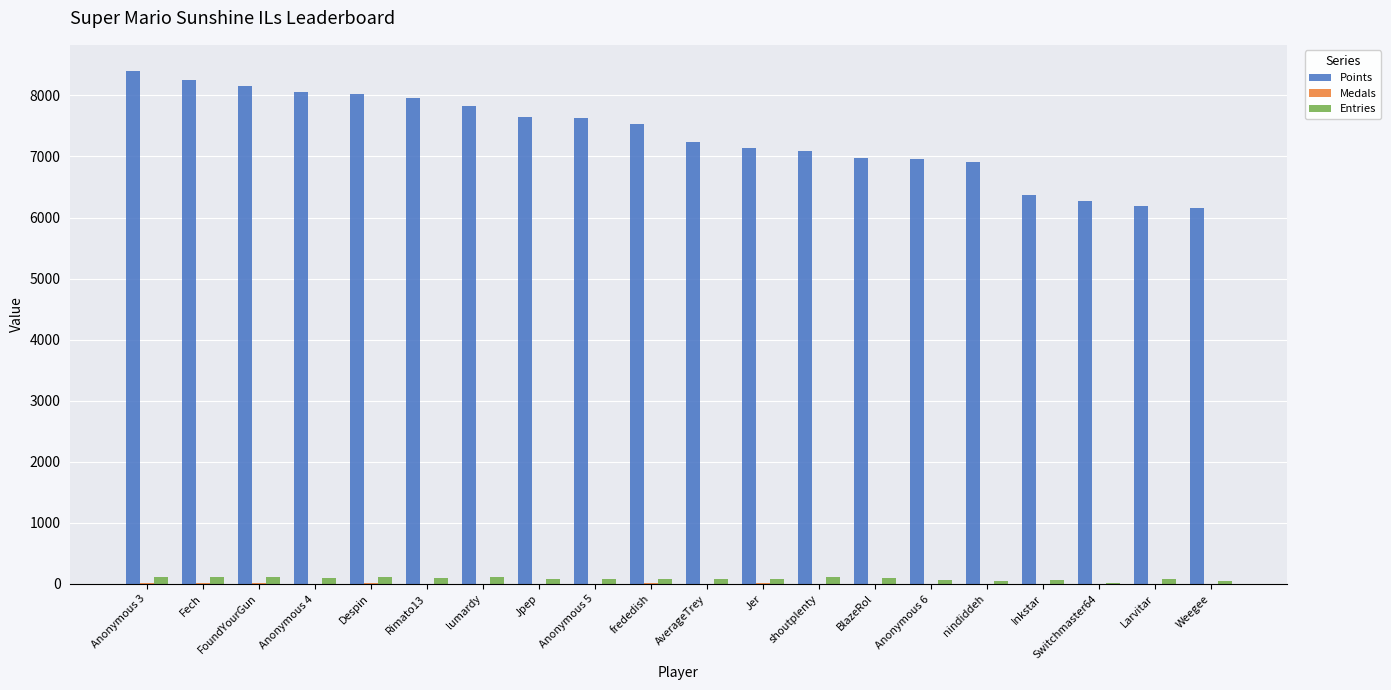

The Points series shows 6187 at Larvitar. True or false?

True